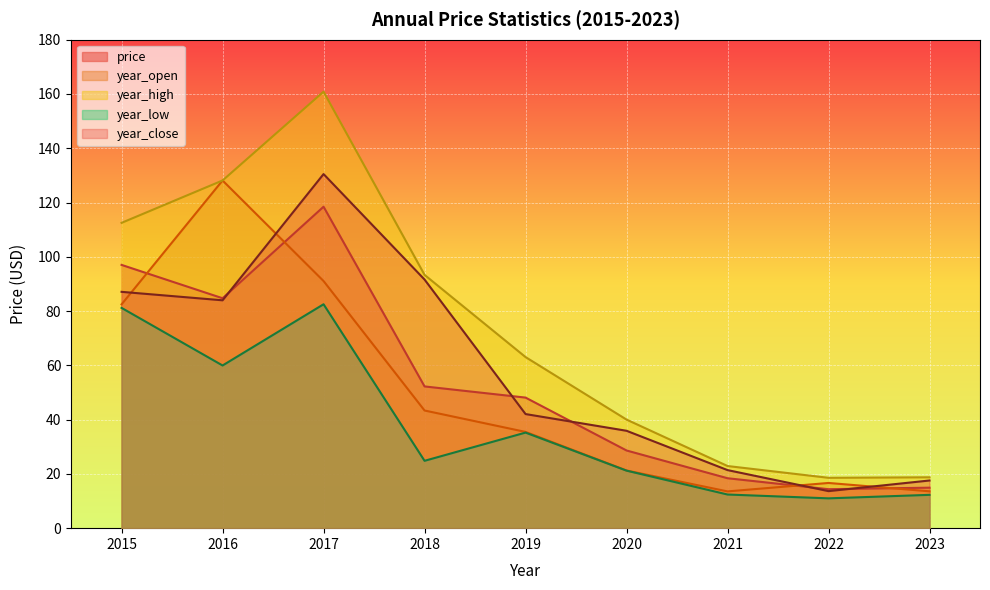

What is the difference between the maximum and minimum values in the year_low series?

71.5